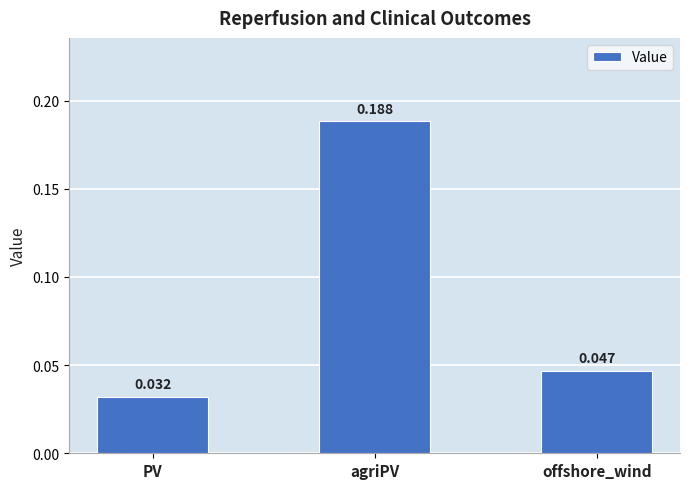

At which label is the value closest to 0?

PV